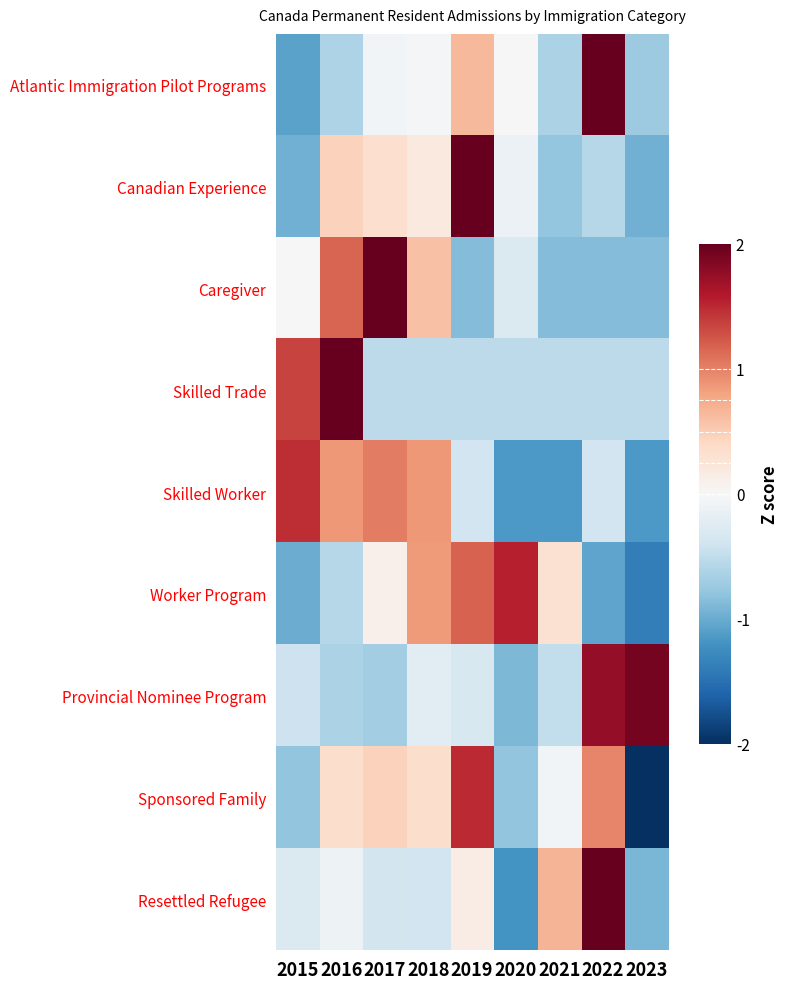

Reading left to right, what are all the values shown in this chart?

Atlantic Immigration Pilot Programs: 2015=-1.1	2016=-0.6	2017=-0.1	2018=-0.0	2019=0.6	2020=0.0	2021=-0.6	2022=2.5	2023=-0.7
Canadian Experience: 2015=-1.0	2016=0.5	2017=0.3	2018=0.2	2019=2.4	2020=-0.1	2021=-0.8	2022=-0.6	2023=-1.0
Caregiver: 2015=0.0	2016=1.2	2017=2.0	2018=0.6	2019=-0.9	2020=-0.3	2021=-0.9	2022=-0.9	2023=-0.9
Skilled Trade: 2015=1.4	2016=2.3	2017=-0.5	2018=-0.5	2019=-0.5	2020=-0.5	2021=-0.5	2022=-0.5	2023=-0.5
Skilled Worker: 2015=1.5	2016=0.9	2017=1.0	2018=0.9	2019=-0.4	2020=-1.2	2021=-1.2	2022=-0.4	2023=-1.2
Worker Program: 2015=-1.0	2016=-0.6	2017=0.1	2018=0.9	2019=1.2	2020=1.6	2021=0.3	2022=-1.1	2023=-1.4
Provincial Nominee Program: 2015=-0.4	2016=-0.6	2017=-0.7	2018=-0.2	2019=-0.3	2020=-0.9	2021=-0.5	2022=1.8	2023=1.9
Sponsored Family: 2015=-0.8	2016=0.4	2017=0.5	2018=0.4	2019=1.5	2020=-0.8	2021=-0.1	2022=1.0	2023=-2.0
Resettled Refugee: 2015=-0.3	2016=-0.1	2017=-0.4	2018=-0.4	2019=0.1	2020=-1.2	2021=0.7	2022=2.4	2023=-0.9